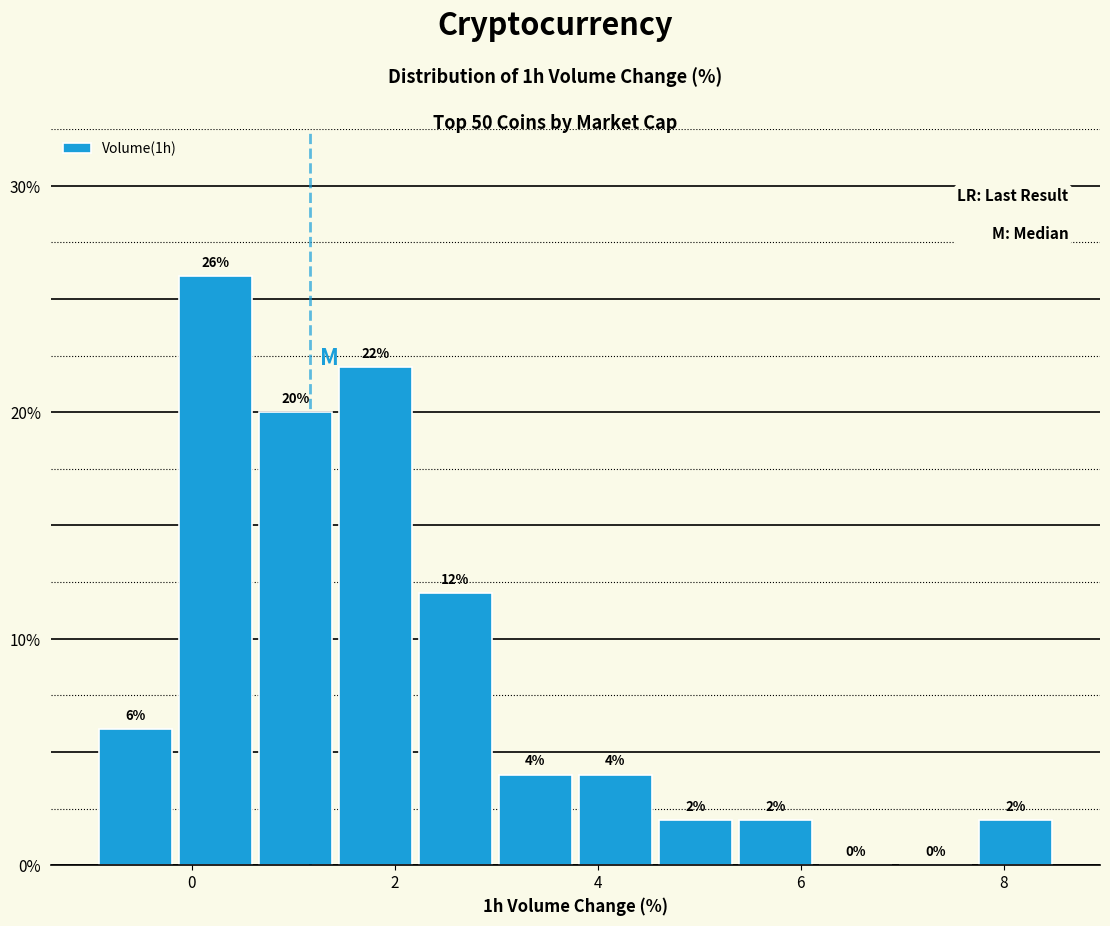

Around what value on the x-axis is the tallest bar? Give the approximate position of its centre, as read against the axis.

0.2